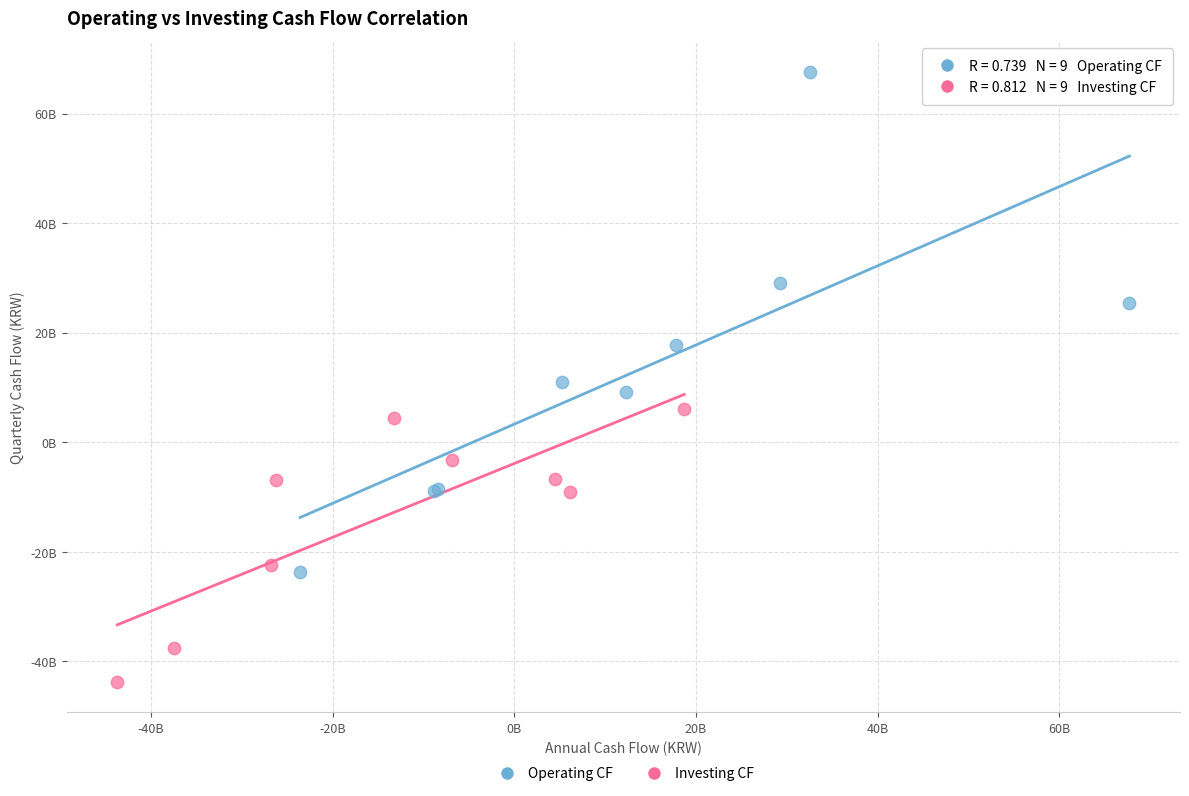

What are all the series names shown in the legend?

Operating CF, Investing CF